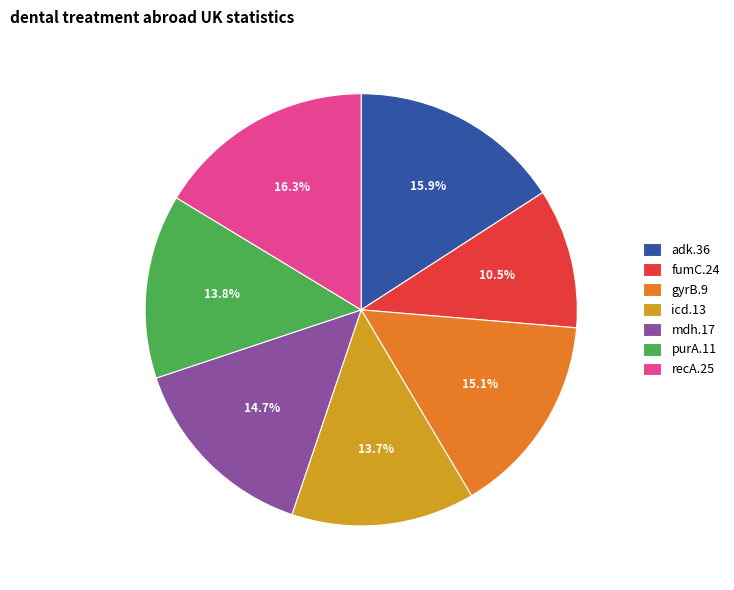

How many slices are in this pie chart?

7